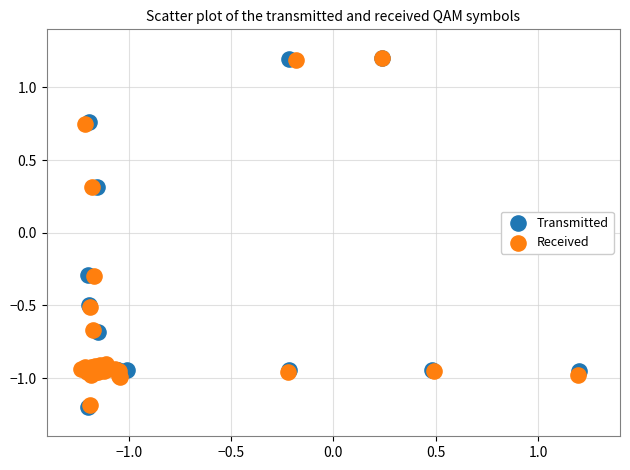

What are all the series names shown in the legend?

Transmitted, Received